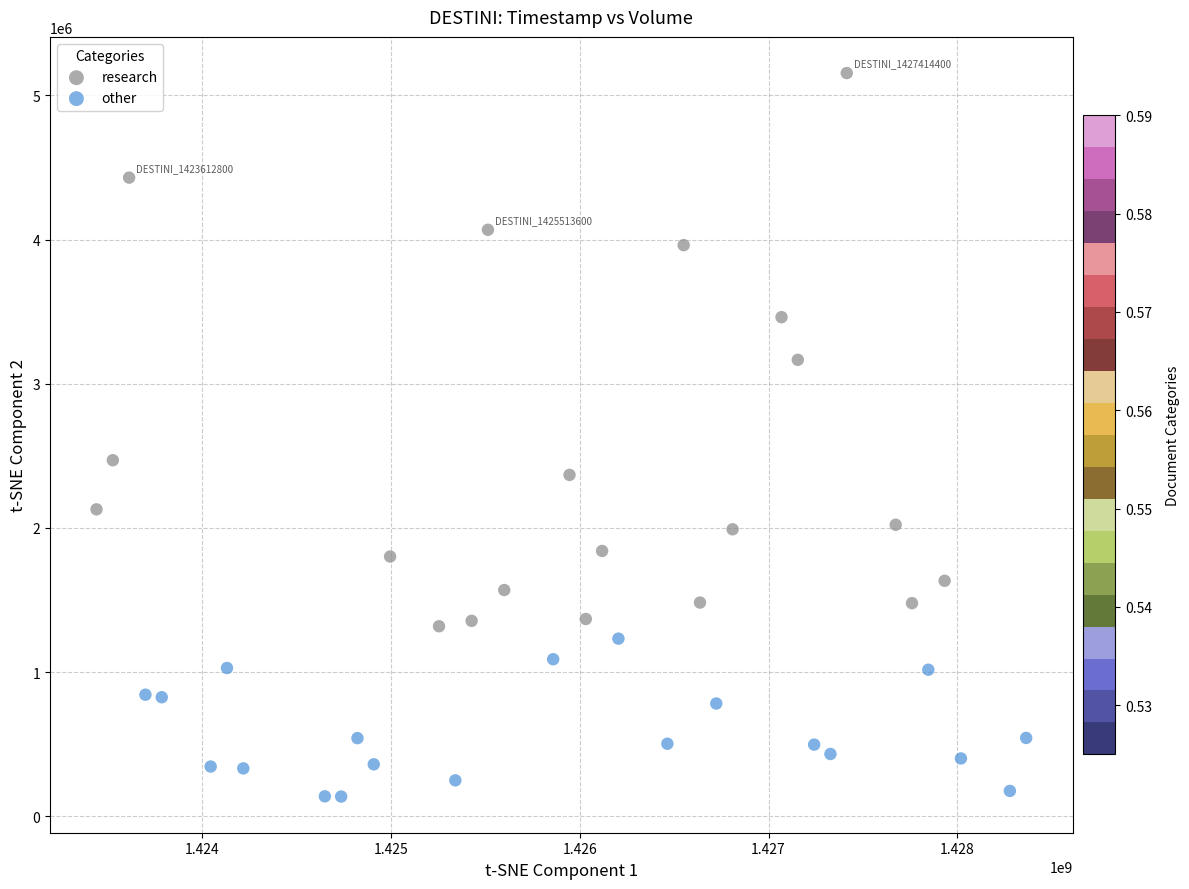

Which series has the widest spread of Y values?

research